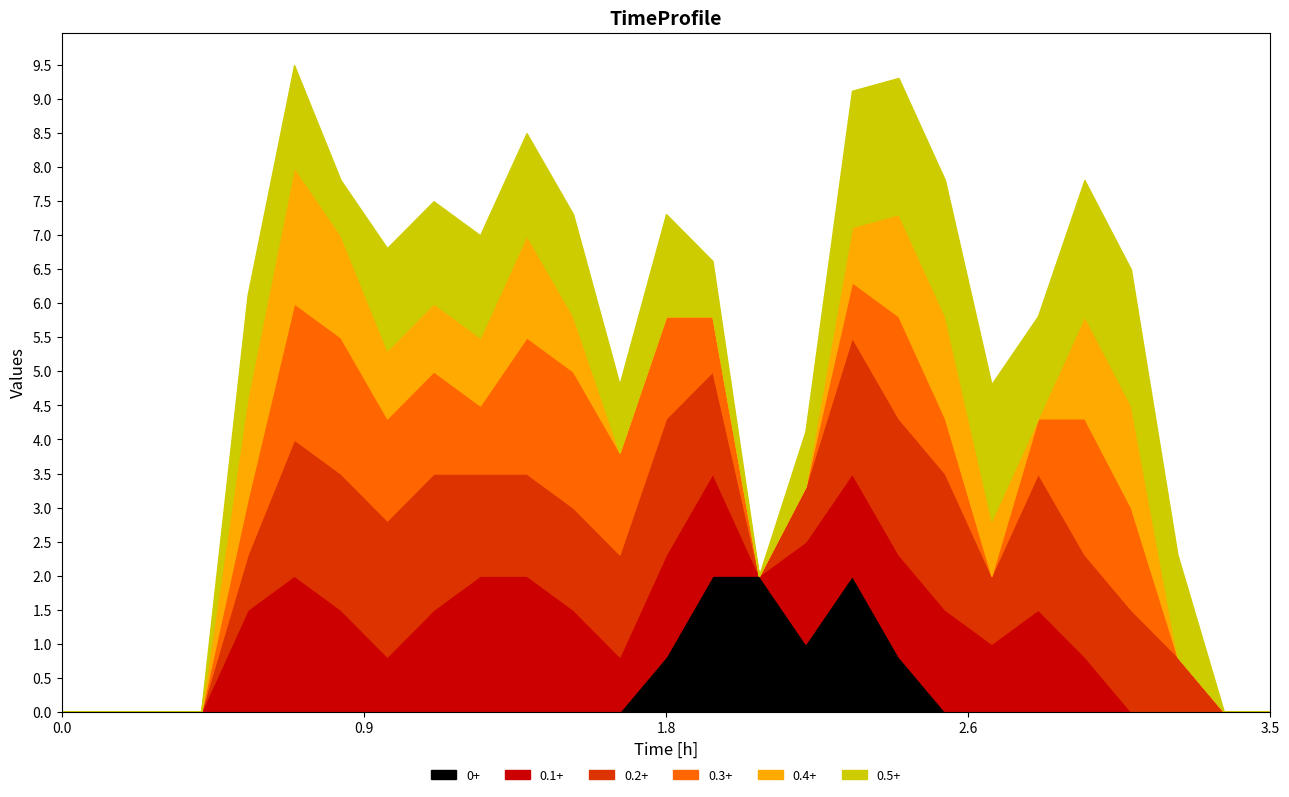

How many lines are shown in the chart?

6